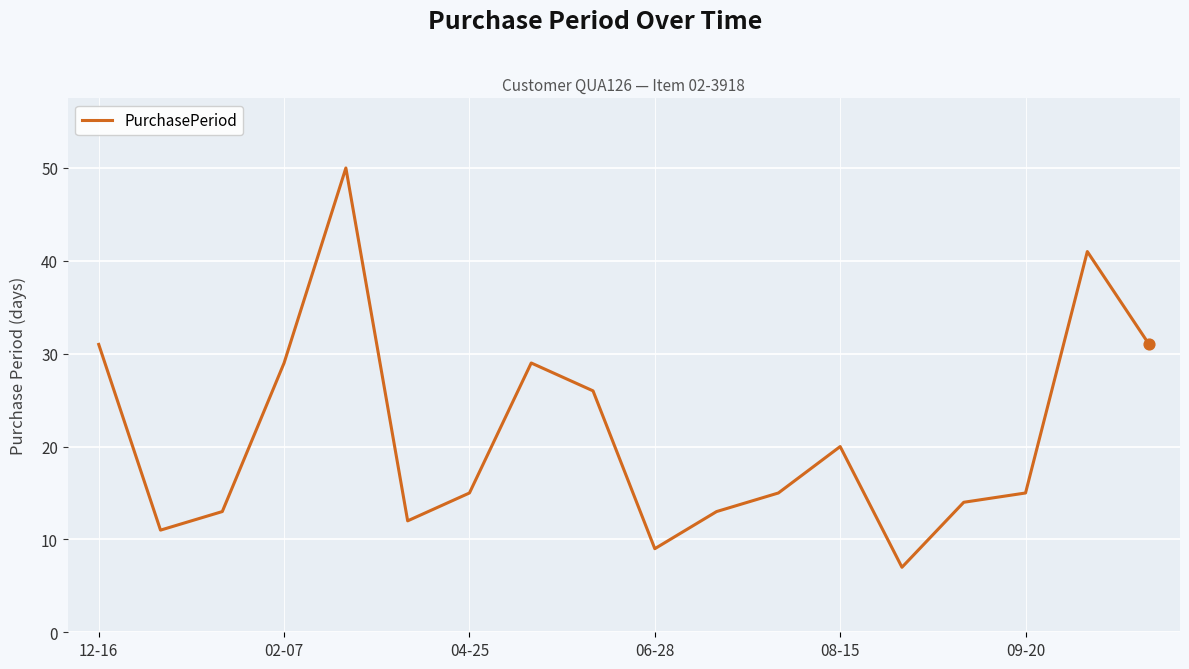

What is the maximum value shown in the chart?

50